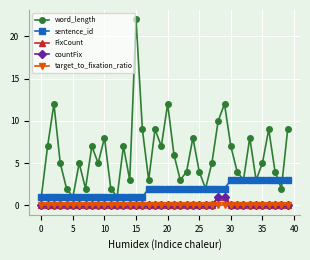

Reading left to right, transcribe all the data shown in this chart.

word_length: 1.0	7.0	12.0	5.0	2.0	1.0	5.0	2.0	7.0	5.0	8.0	2.0	1.0	7.0	3.0	22.0	9.0	3.0	9.0	7.0	12.0	6.0	3.0	4.0	8.0	4.0	2.0	5.0	10.0	12.0	7.0	4.0	3.0	8.0	3.0	5.0	9.0	4.0	2.0	9.0
sentence_id: 1.0	1.0	1.0	1.0	1.0	1.0	1.0	1.0	1.0	1.0	1.0	1.0	1.0	1.0	1.0	1.0	1.0	2.0	2.0	2.0	2.0	2.0	2.0	2.0	2.0	2.0	2.0	2.0	2.0	2.0	3.0	3.0	3.0	3.0	3.0	3.0	3.0	3.0	3.0	3.0
FixCount: 0.0	0.0	0.0	0.0	0.0	0.0	0.0	0.0	0.0	0.0	0.0	0.0	0.0	0.0	0.0	0.0	0.0	0.0	0.0	0.0	0.0	0.0	0.0	0.0	0.0	0.0	0.0	0.0	1.0	1.0	0.0	0.0	0.0	0.0	0.0	0.0	0.0	0.0	0.0	0.0
countFix: 0.0	0.0	0.0	0.0	0.0	0.0	0.0	0.0	0.0	0.0	0.0	0.0	0.0	0.0	0.0	0.0	0.0	0.0	0.0	0.0	0.0	0.0	0.0	0.0	0.0	0.0	0.0	0.0	1.0	1.0	0.0	0.0	0.0	0.0	0.0	0.0	0.0	0.0	0.0	0.0
target_to_fixation_ratio: 0.0	0.0	0.0	0.0	0.0	0.0	0.0	0.0	0.0	0.0	0.0	0.0	0.0	0.0	0.0	0.0	0.0	0.0	0.0	0.0	0.0	0.0	0.0	0.0	0.0	0.0	0.0	0.0	0.0	0.0	0.0	0.0	0.0	0.0	0.0	0.0	0.0	0.0	0.0	0.0